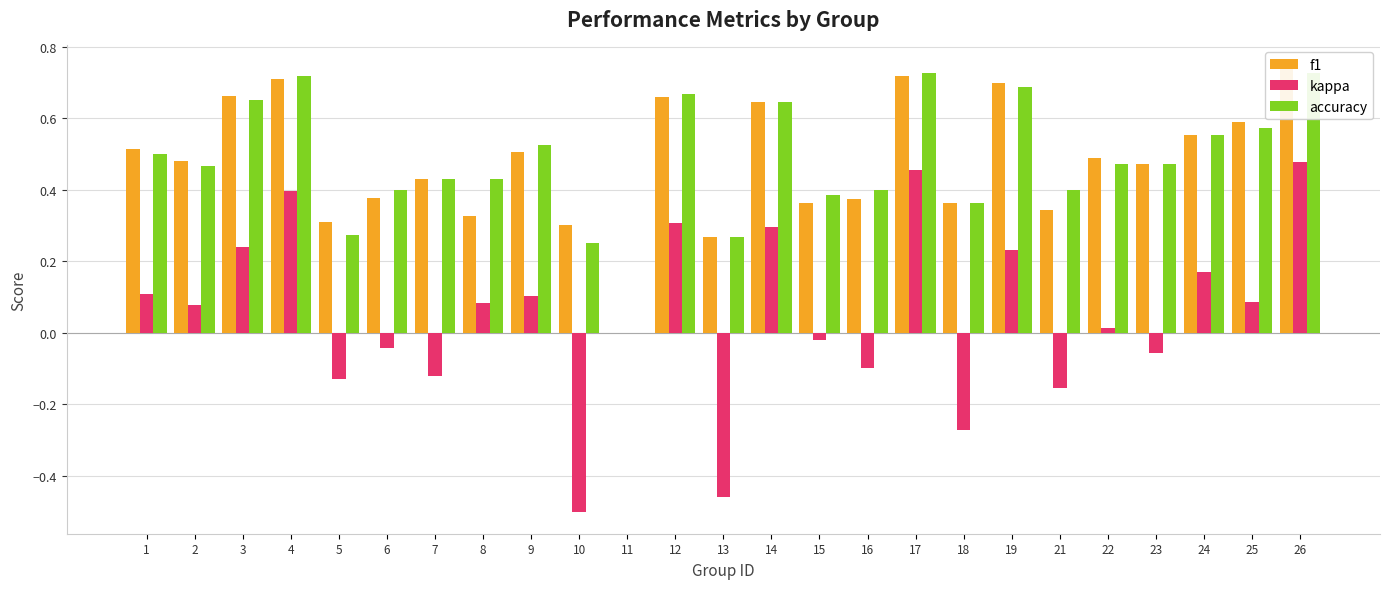

Reading left to right, what are all the values shown in this chart?

f1: 0.5	0.5	0.7	0.7	0.3	0.4	0.4	0.3	0.5	0.3	0.0	0.7	0.3	0.6	0.4	0.4	0.7	0.4	0.7	0.3	0.5	0.5	0.6	0.6	0.7
kappa: 0.1	0.1	0.2	0.4	-0.1	-0.0	-0.1	0.1	0.1	-0.5	0.0	0.3	-0.5	0.3	-0.0	-0.1	0.5	-0.3	0.2	-0.2	0.0	-0.1	0.2	0.1	0.5
accuracy: 0.5	0.5	0.7	0.7	0.3	0.4	0.4	0.4	0.5	0.2	0.0	0.7	0.3	0.6	0.4	0.4	0.7	0.4	0.7	0.4	0.5	0.5	0.6	0.6	0.7